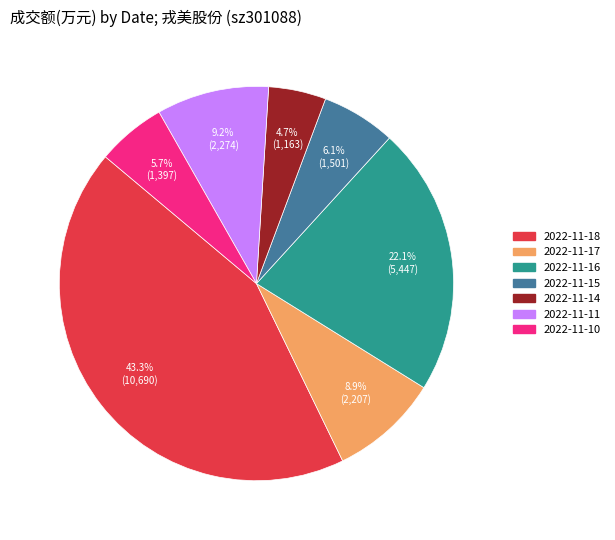

Does any single category account for the majority?

No